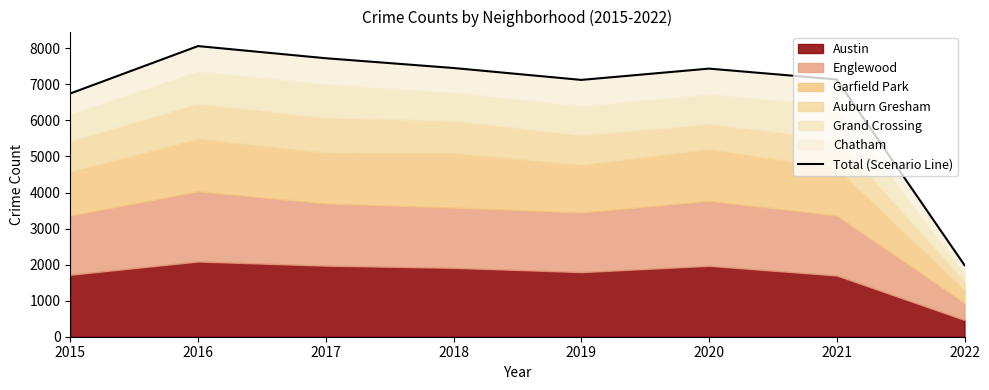

What is the sum of all values?

53664